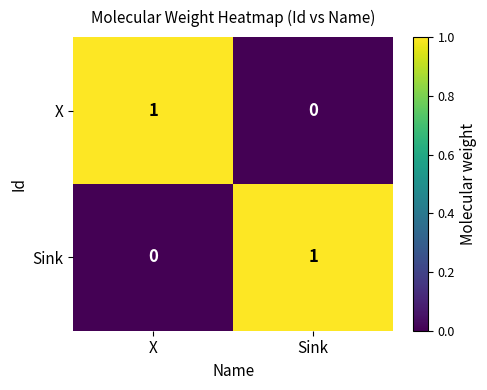

The Sink series shows 0 at Sink. True or false?

False